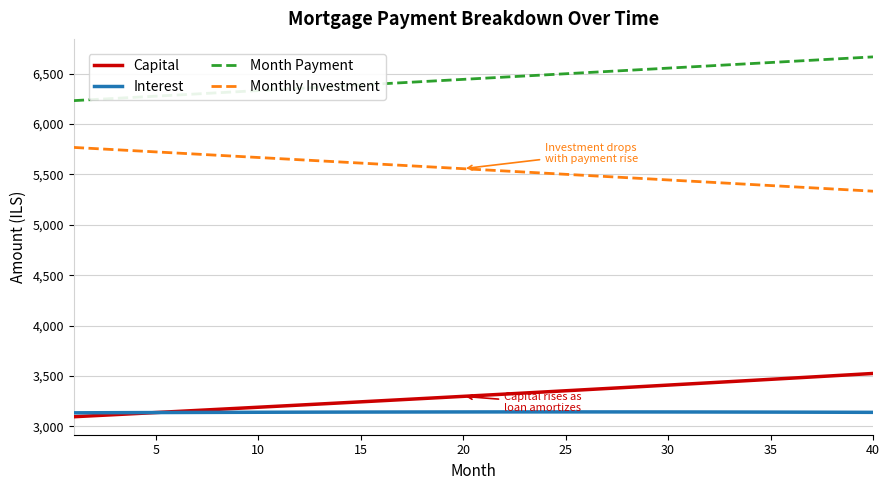

Which series has the largest total across all categories?

Month Payment